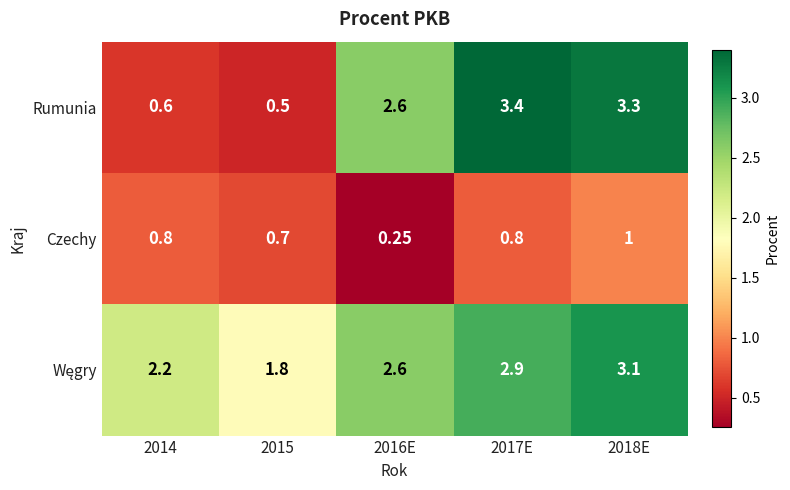

Is the value of Rumunia at 2015 greater than the value of Czechy at 2018E?

No